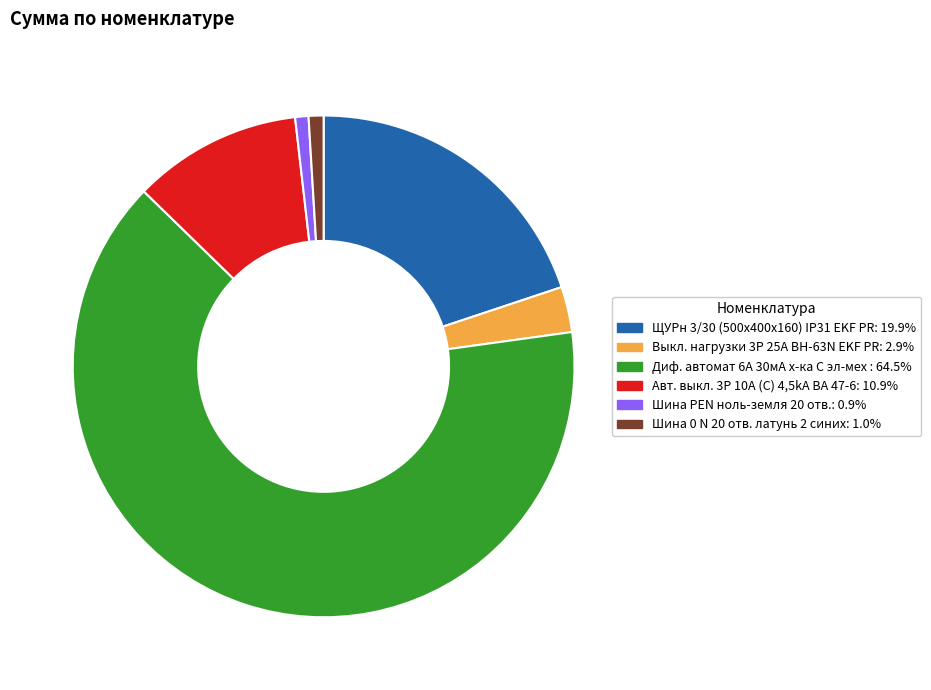

Does any single category account for the majority?

Yes